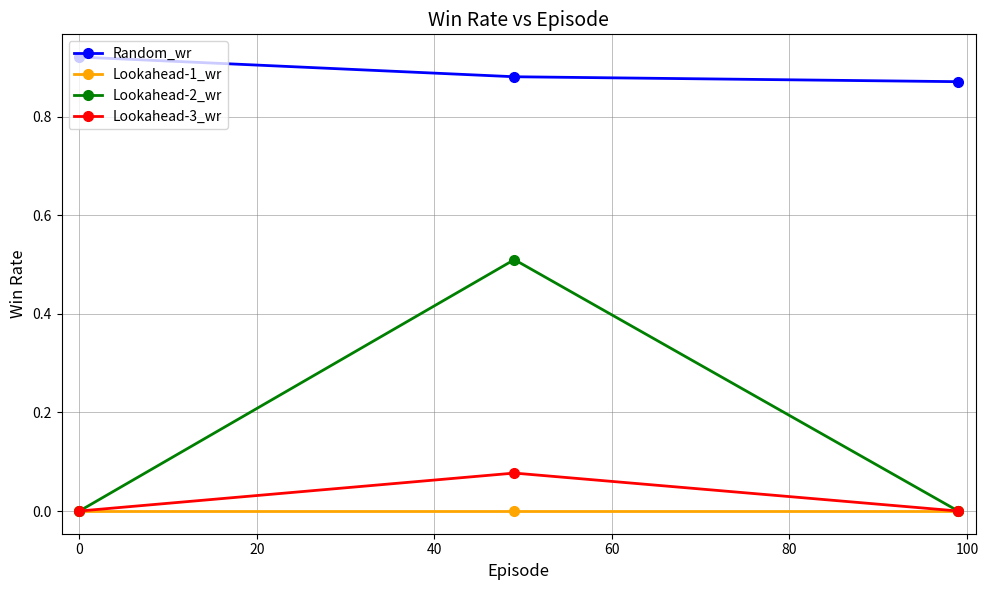

Does the chart display data point markers on the line(s)?

Yes